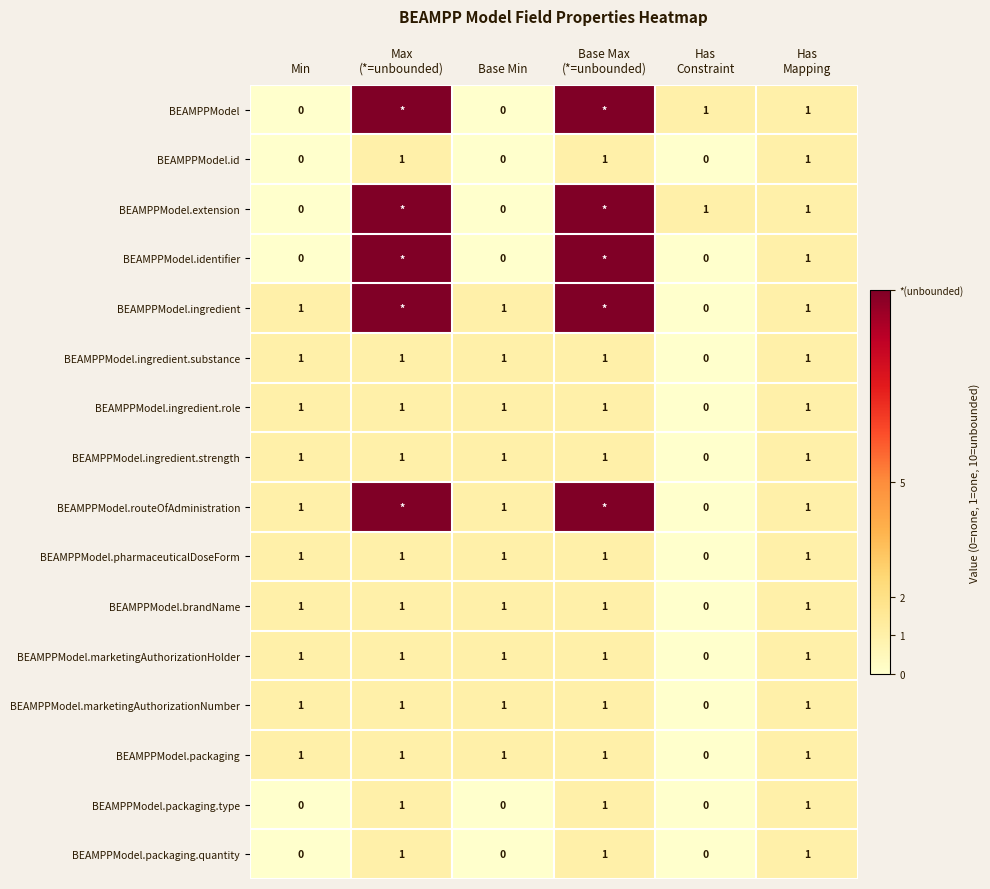

The value of BEAMPPModel.brandName at Base Min is 0. True or false?

False